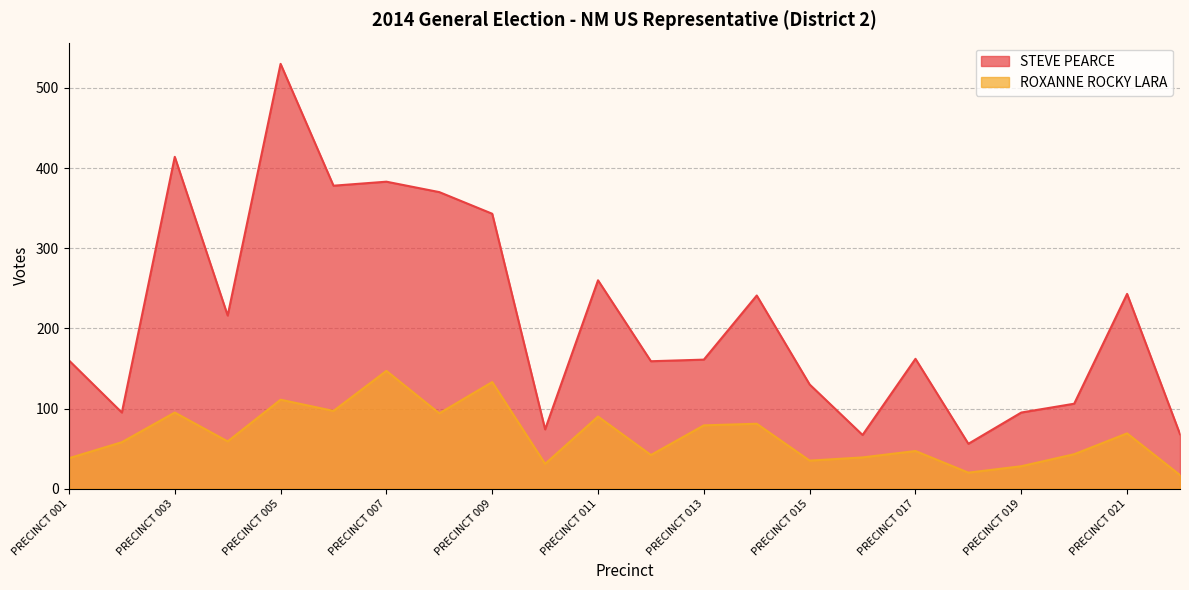

What is the greatest value displayed?

530